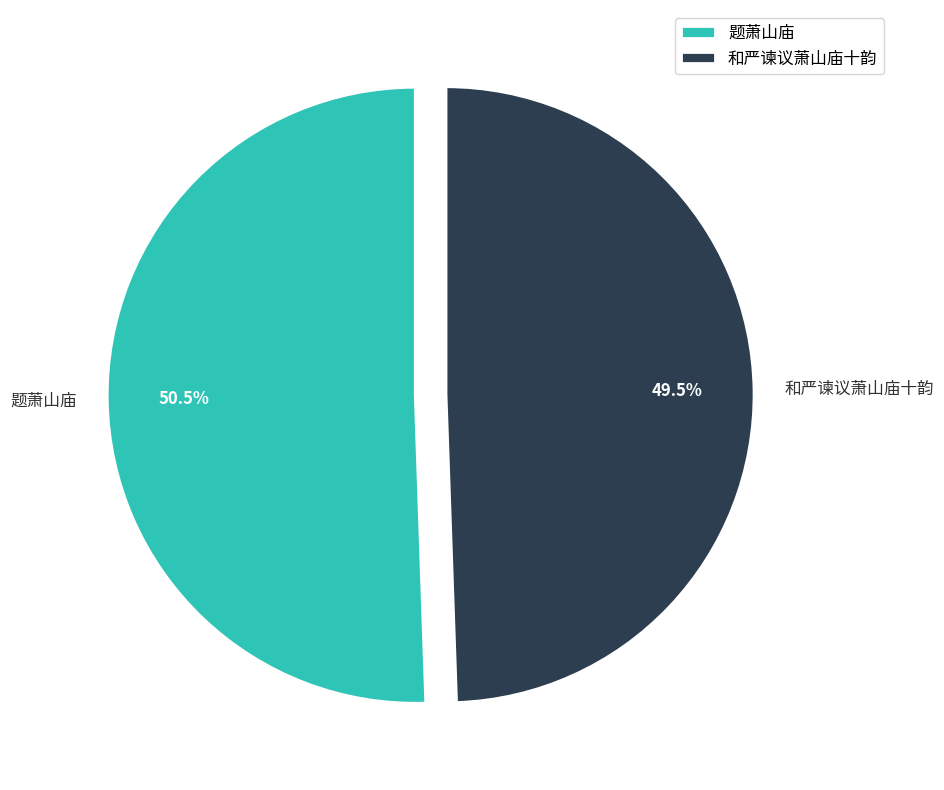

Does any single category account for the majority?

Yes